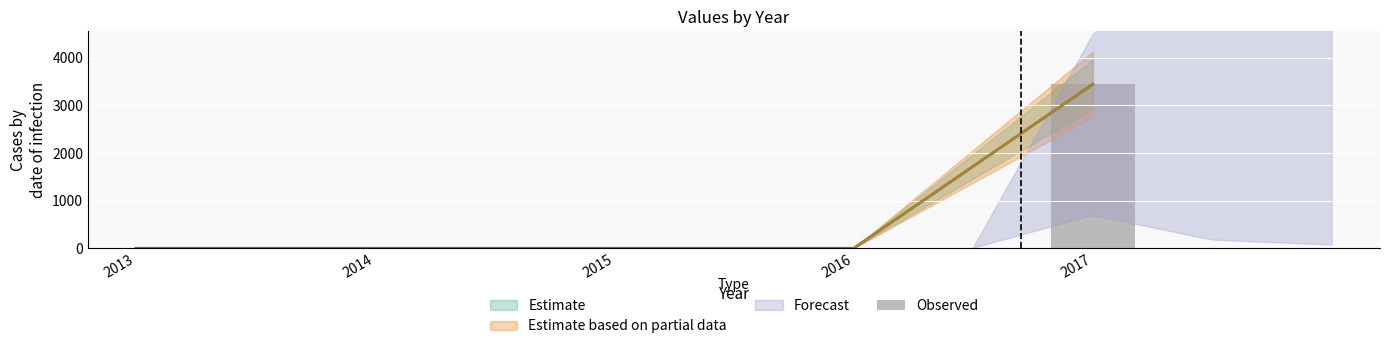

Reading right to left, extract all data points from this chart.

3447	0	0	0	0